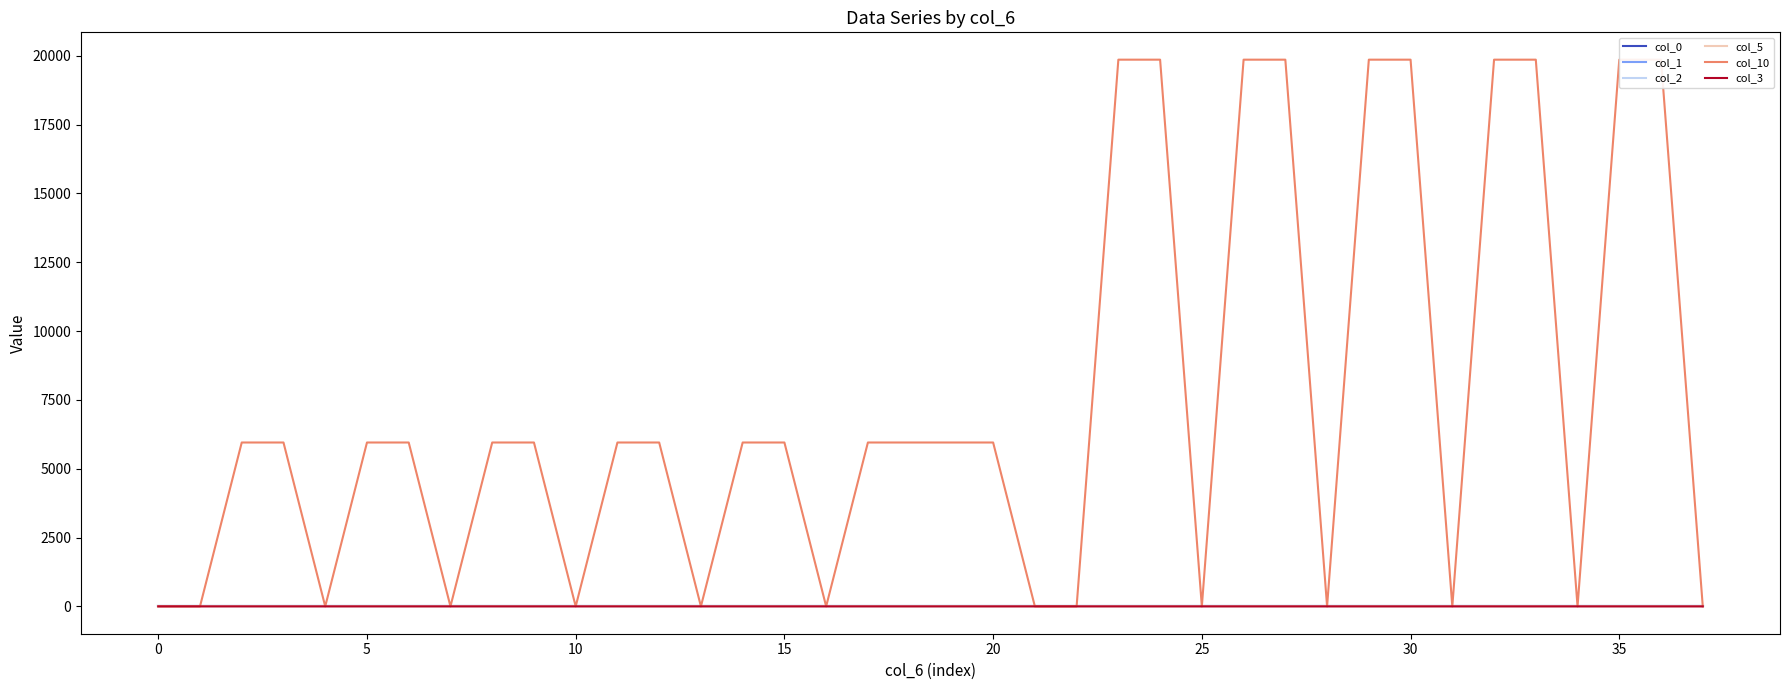

Where does the col_5 series first go above 4?

5